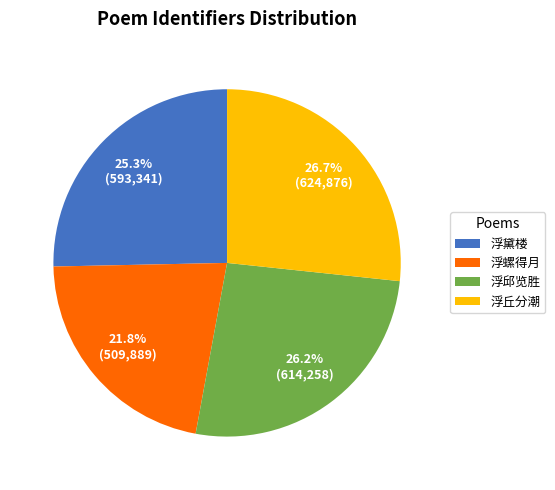

To the nearest percent, what is the difference between the largest and smallest slice percentages?

5%